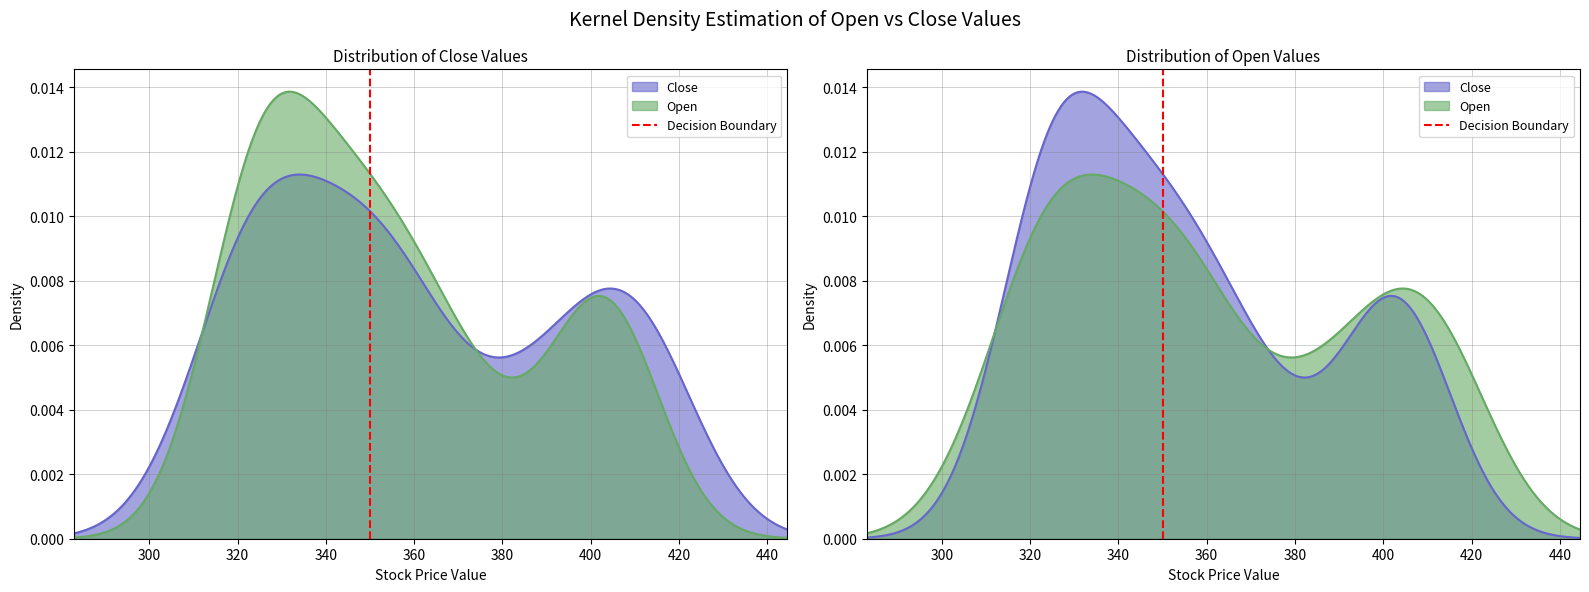

What is the sum of all values?

1